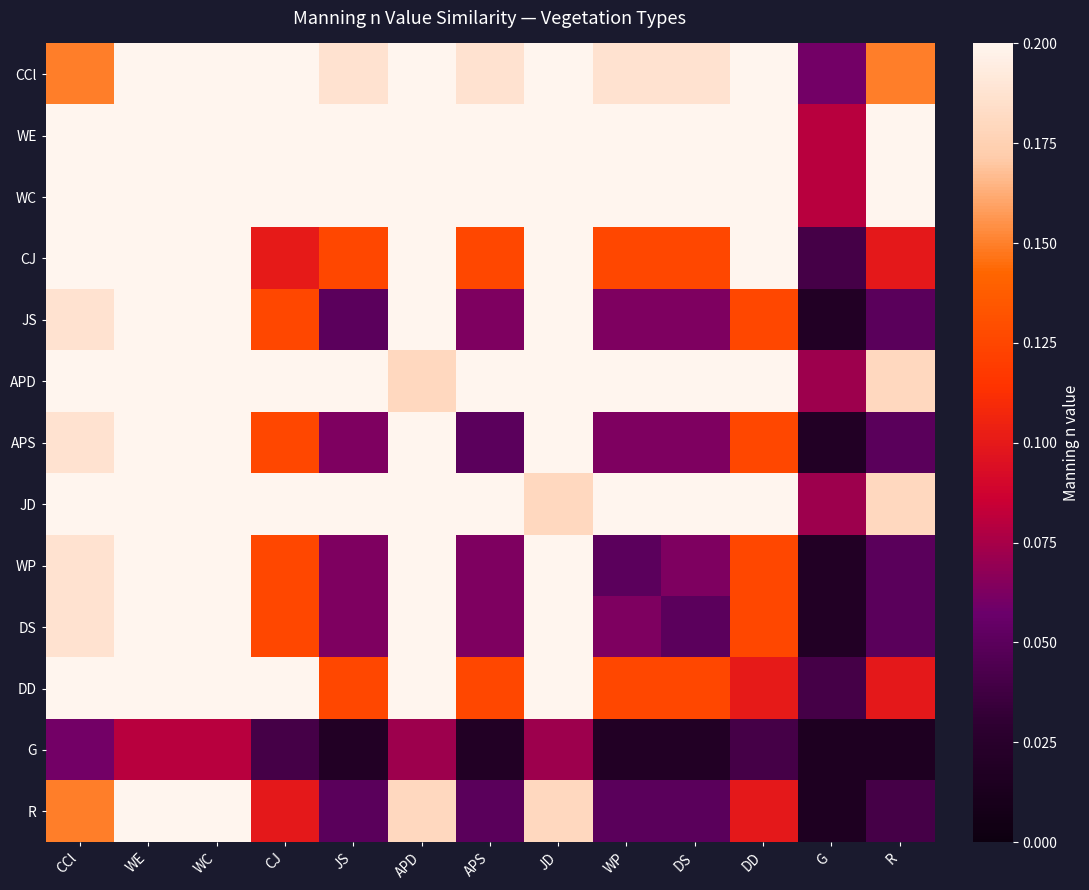

Which label corresponds to the smallest value in the chart?

R